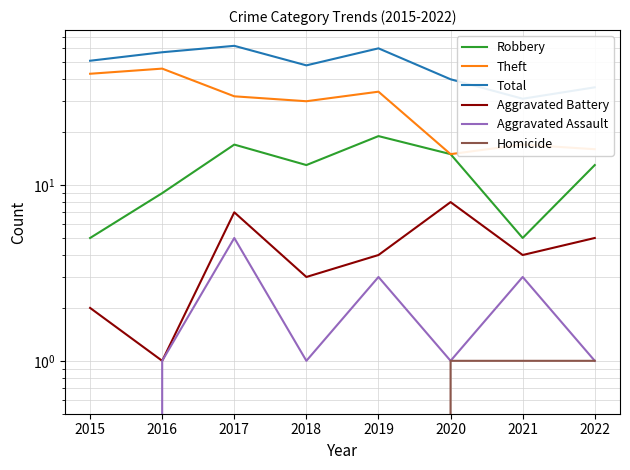

Rank the categories by Aggravated Battery value from lowest to highest.

2016, 2015, 2018, 2019, 2021, 2022, 2017, 2020